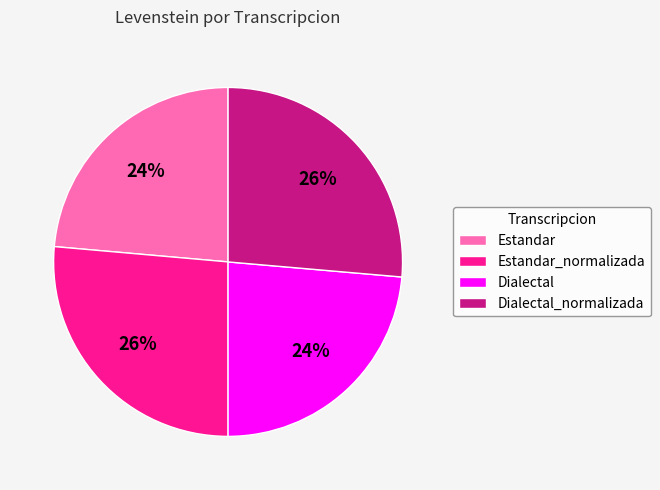

Is it true that Estandar is 24% of the pie?

True